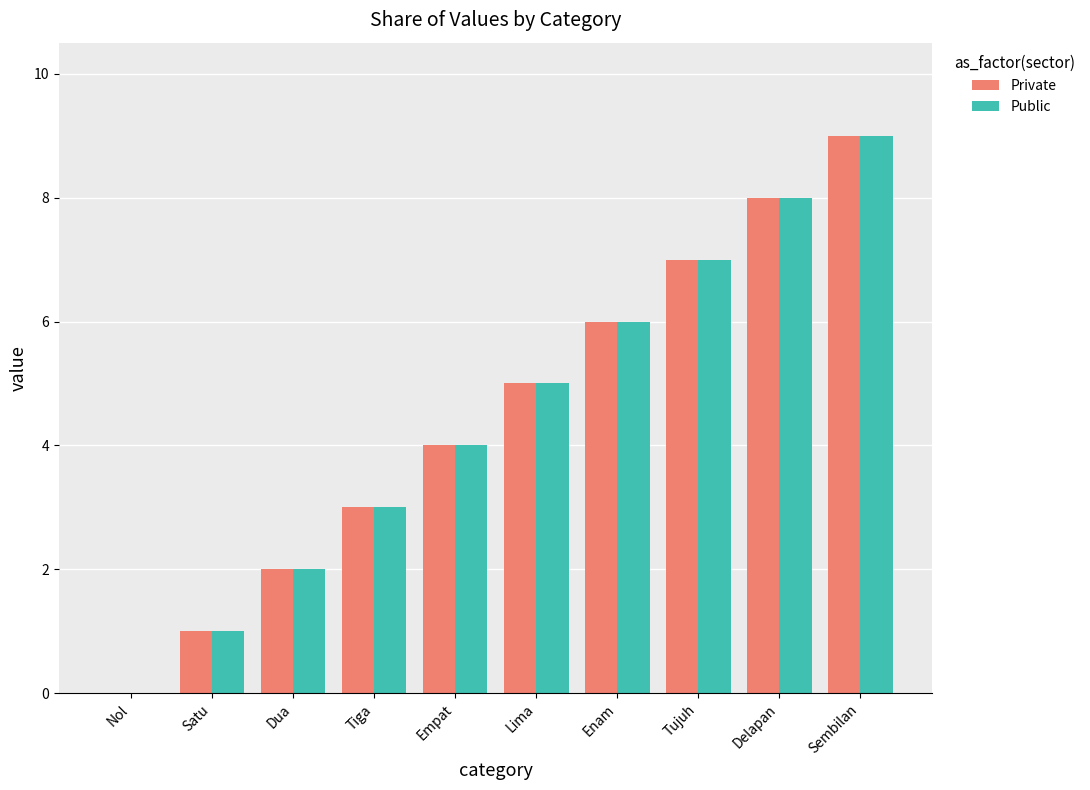

Does the chart contain stacked bars?

No